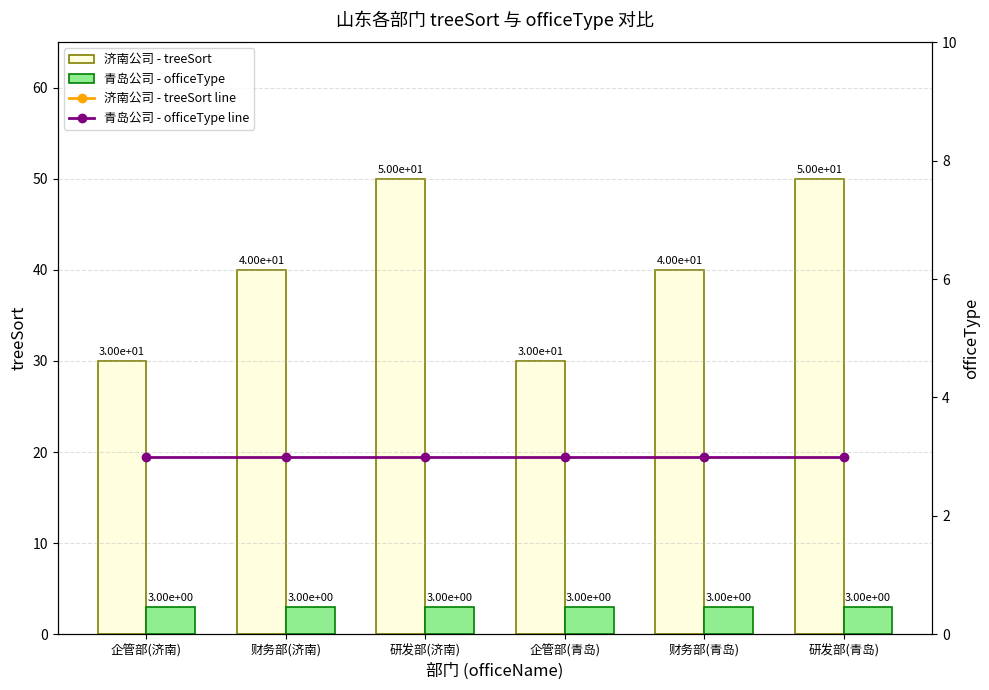

At which label does 济南公司 - treeSort first exceed 40?

研发部(济南)